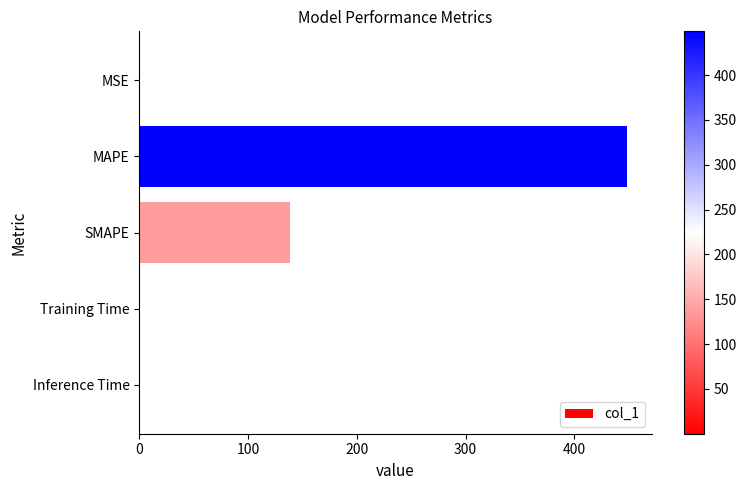

At which label is the value closest to 224?

SMAPE